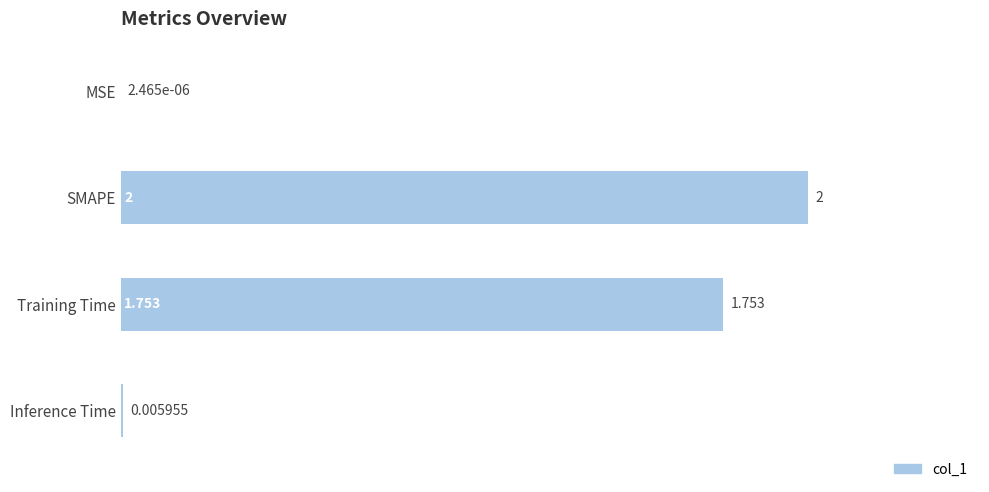

At which label is the value closest to 1?

Training Time